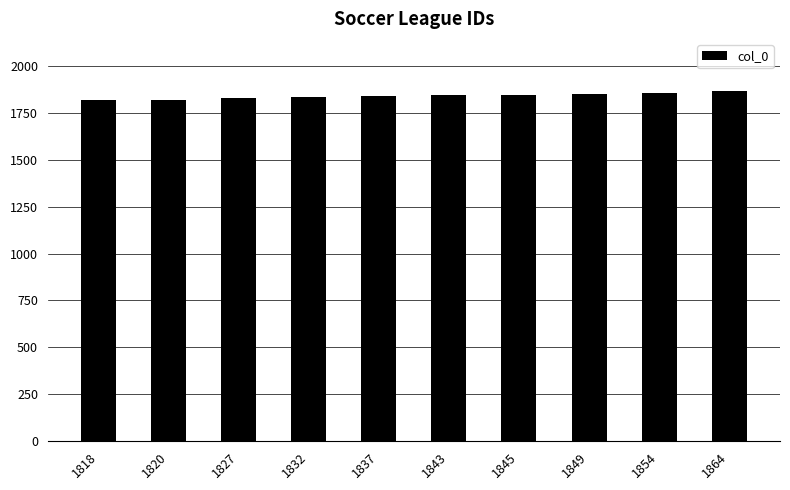

How many values are below 1843?

5